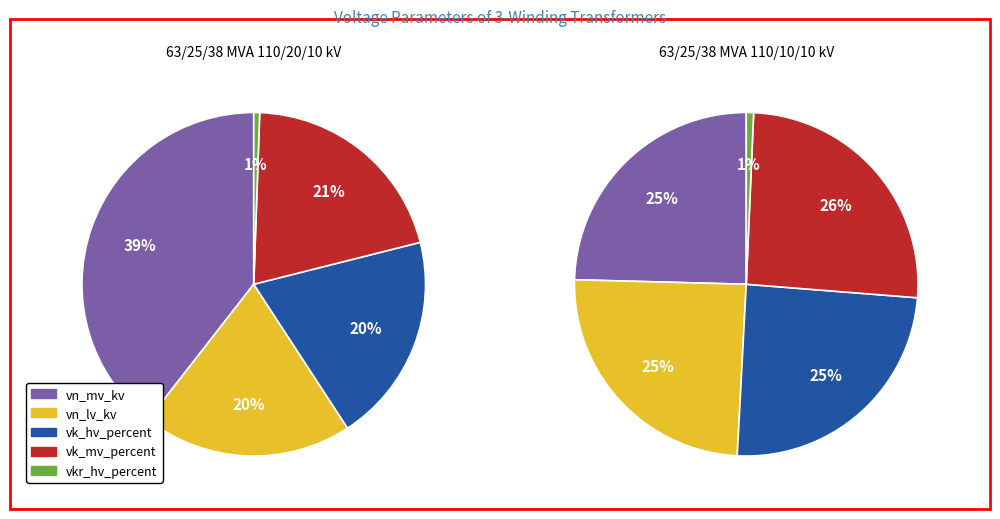

Which series has the largest range (max minus min)?

vn_mv_kv